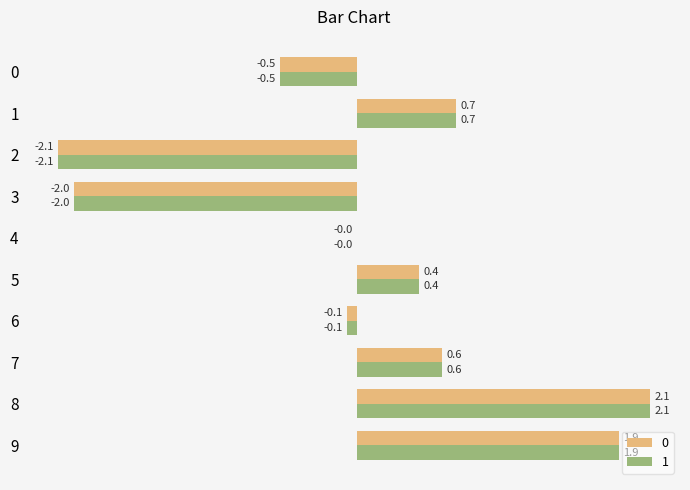

Is it true that 0 equals 1.1 at 8?

False